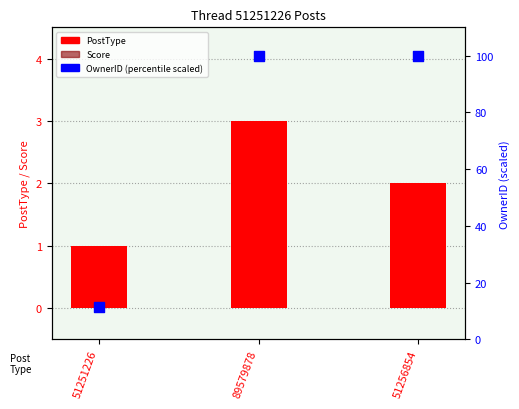

At how many categories does at least one series exceed 86?

2